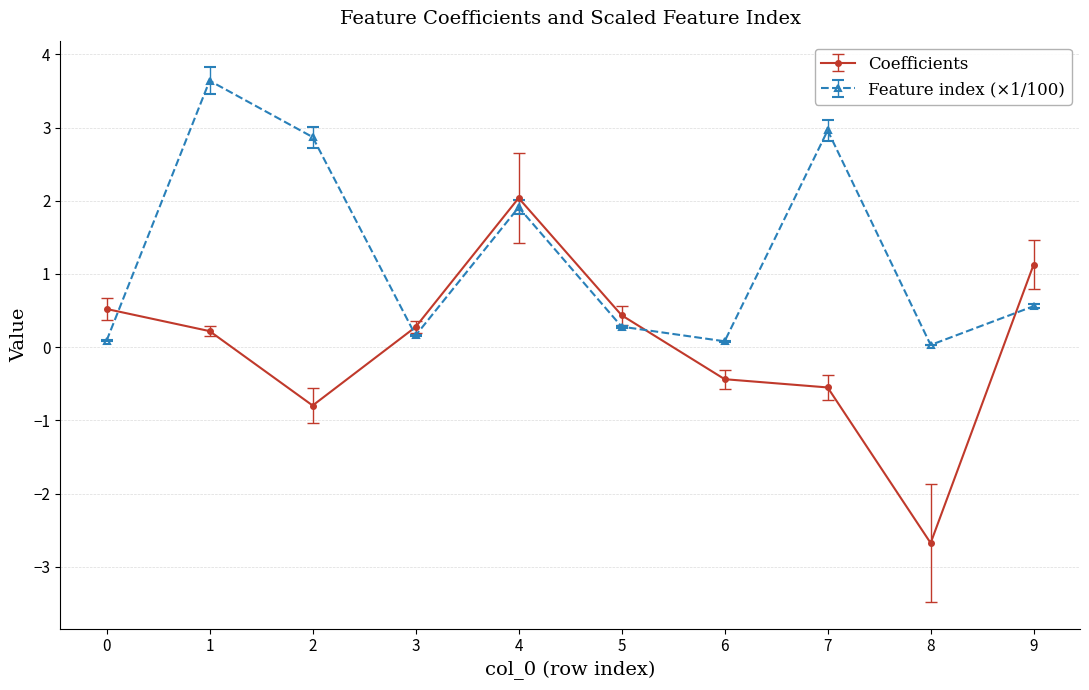

Does the chart have visible grid lines?

Yes